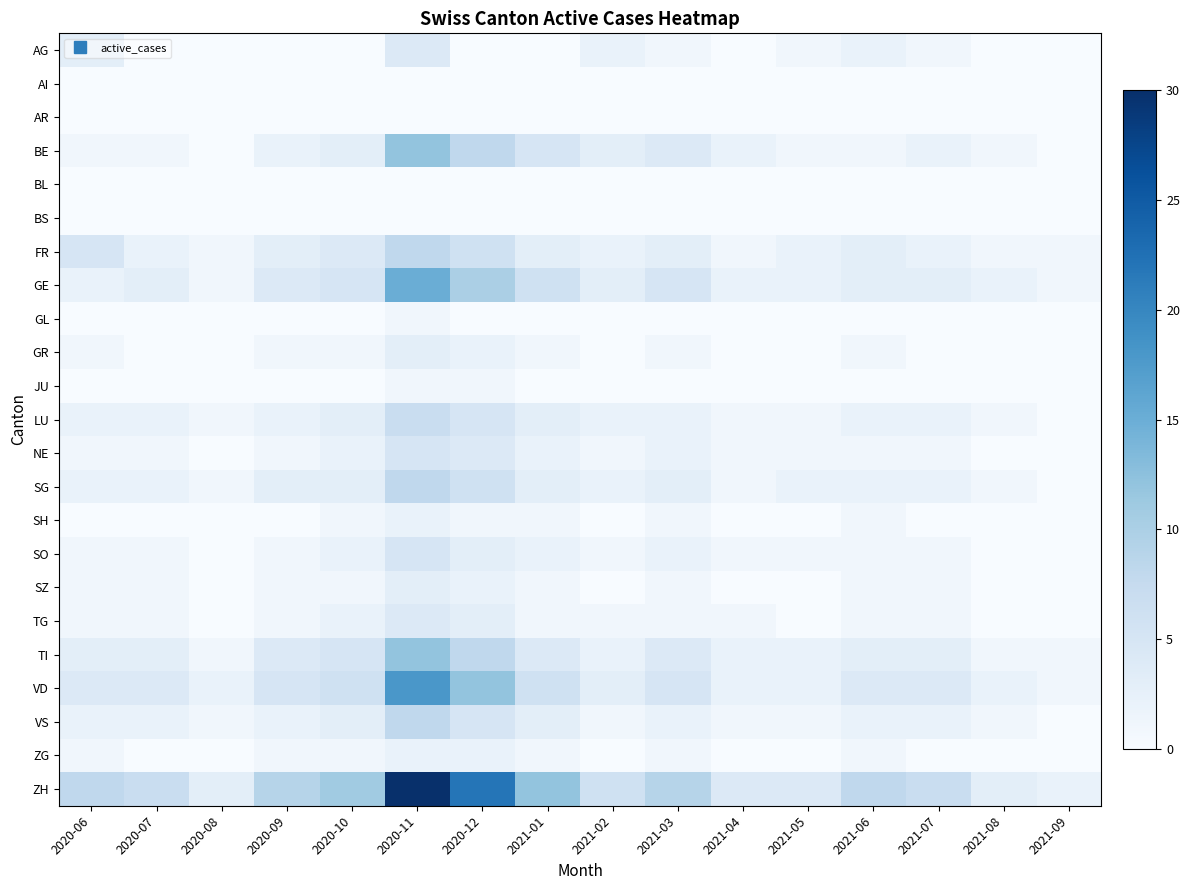

At 2020-10, list the series in order from largest to smallest.

ZH, VD, GE, TI, FR, BE, LU, SG, VS, NE, SO, TG, GR, SH, SZ, ZG, AG, AI, AR, BL, BS, GL, JU